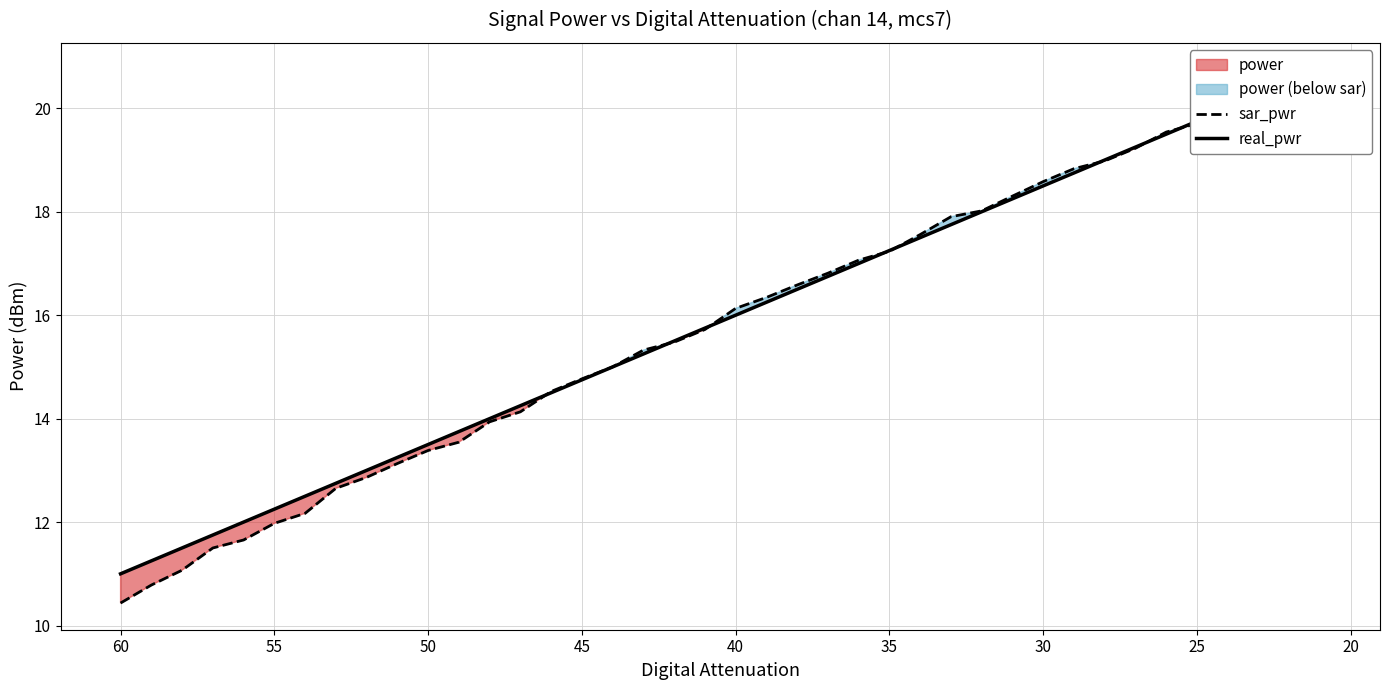

Which series has the widest spread of values?

sar_pwr